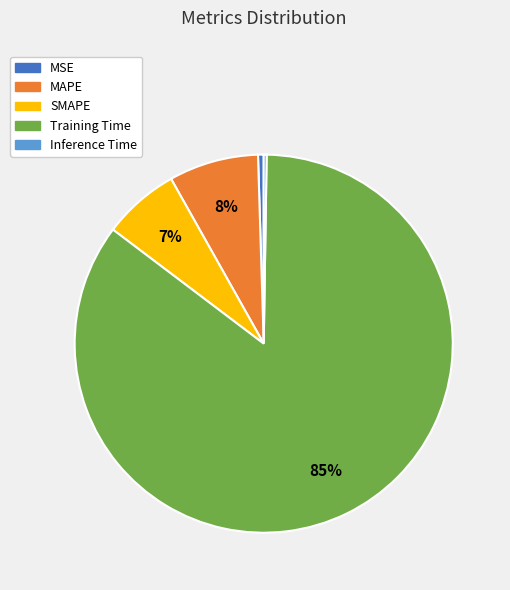

To the nearest percent, what is the difference between the MSE and Training Time slice percentages?

85%